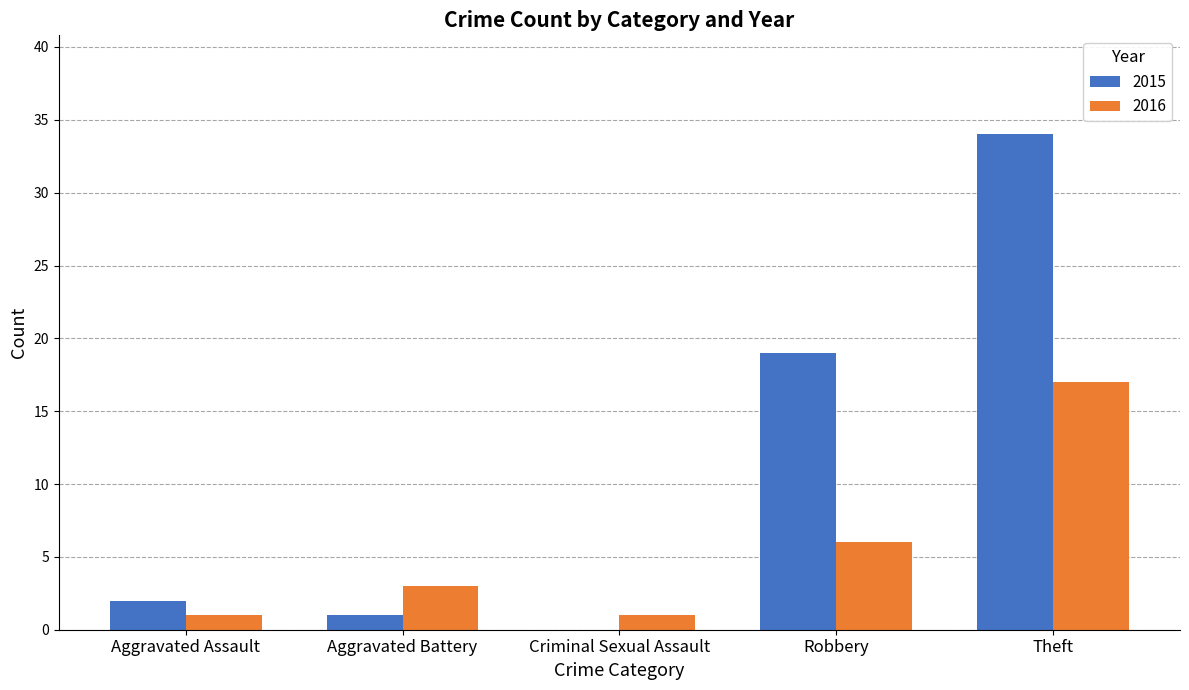

Reading left to right, transcribe all the data shown in this chart.

2015: 2	1	0	19	34
2016: 1	3	1	6	17